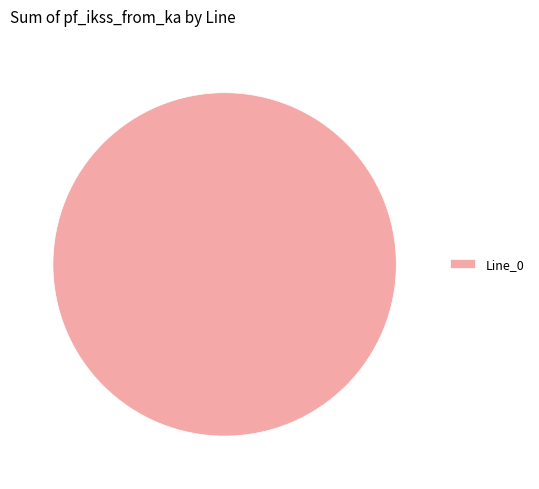

Does Line_0 account for over 50% of the chart?

Yes